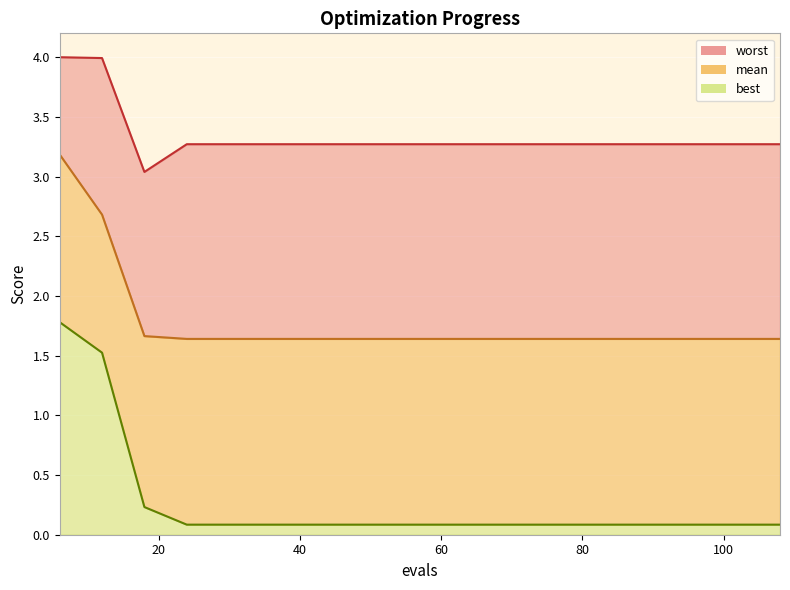

List the series in order of their overall mean, highest first.

worst, mean, best